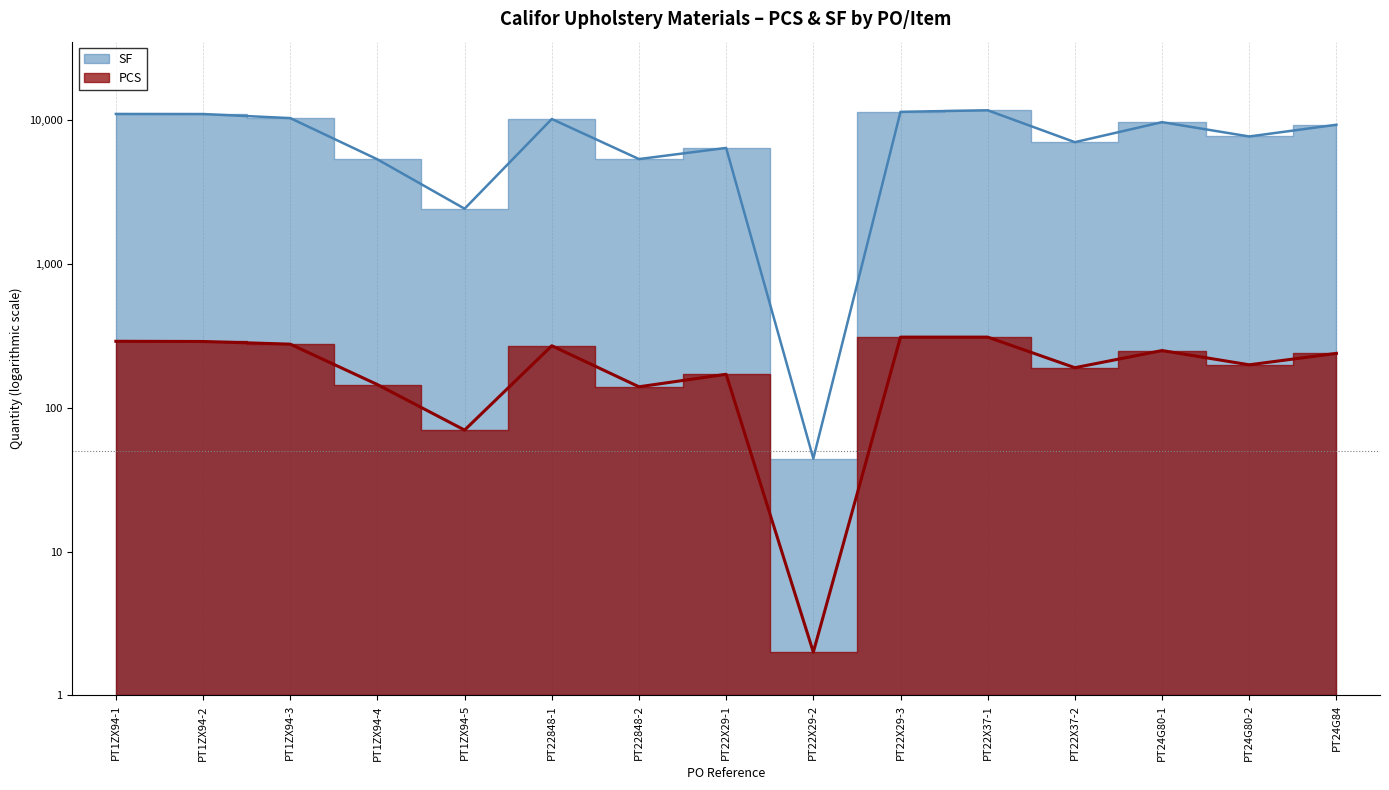

What is the average value of the SF series?

7929.3